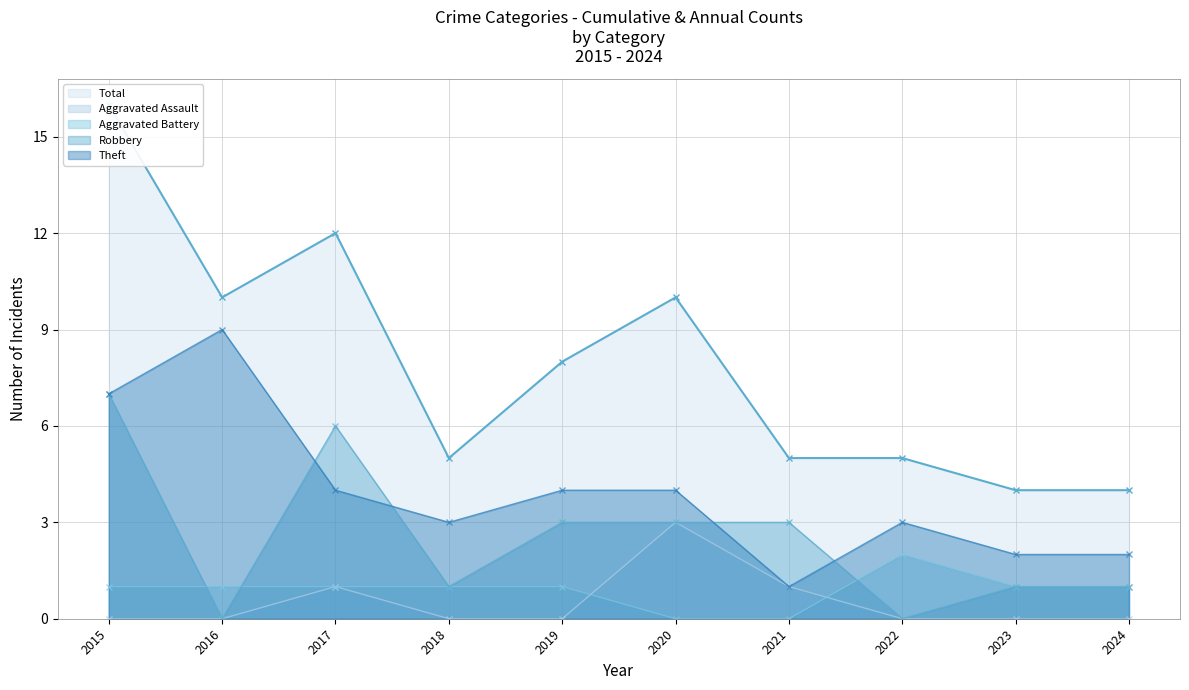

True or false: Total and Aggravated Assault intersect in this chart.

False